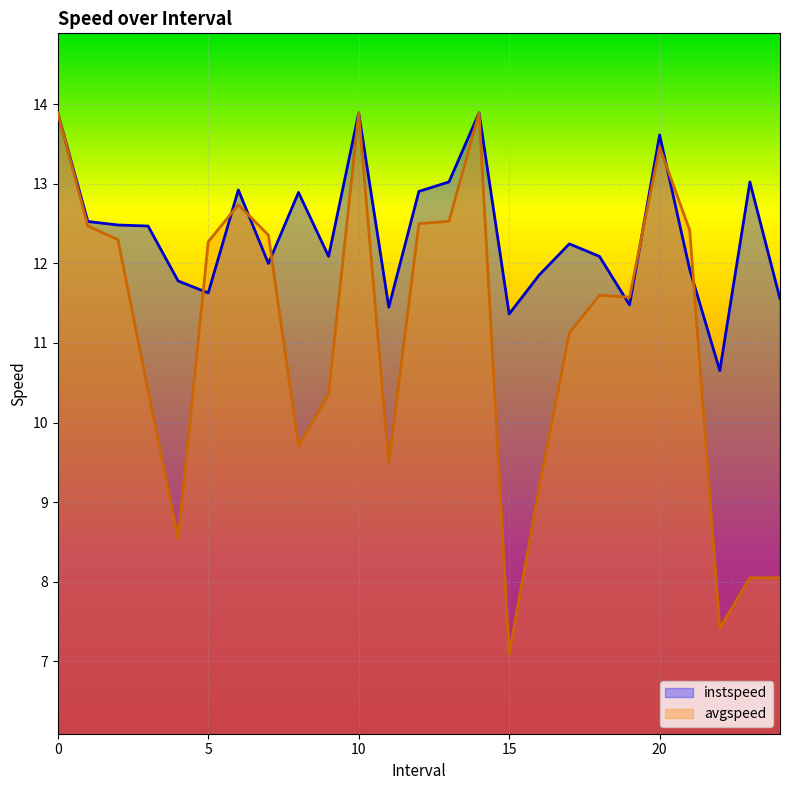

The instspeed series shows 10.7 at 22.0. True or false?

True